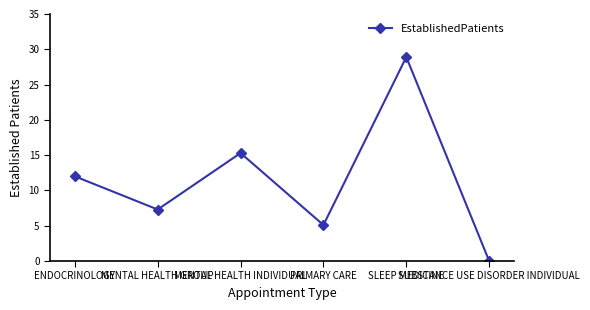

True or false: the data shows 19.7 at ENDOCRINOLOGY.

False